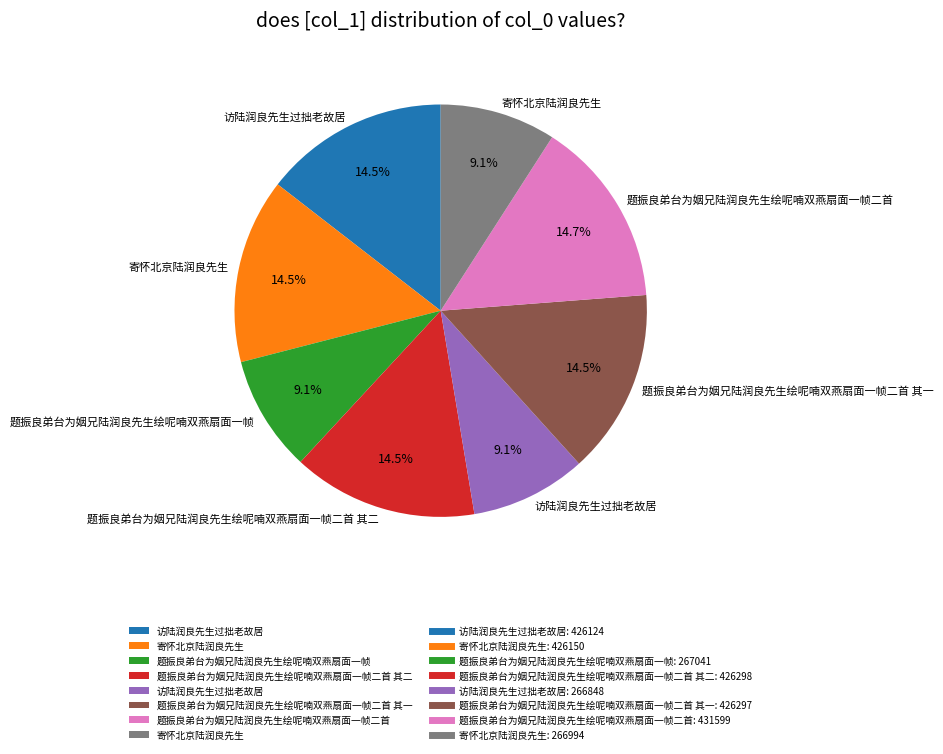

Is there any slice that represents more than half of the pie?

No